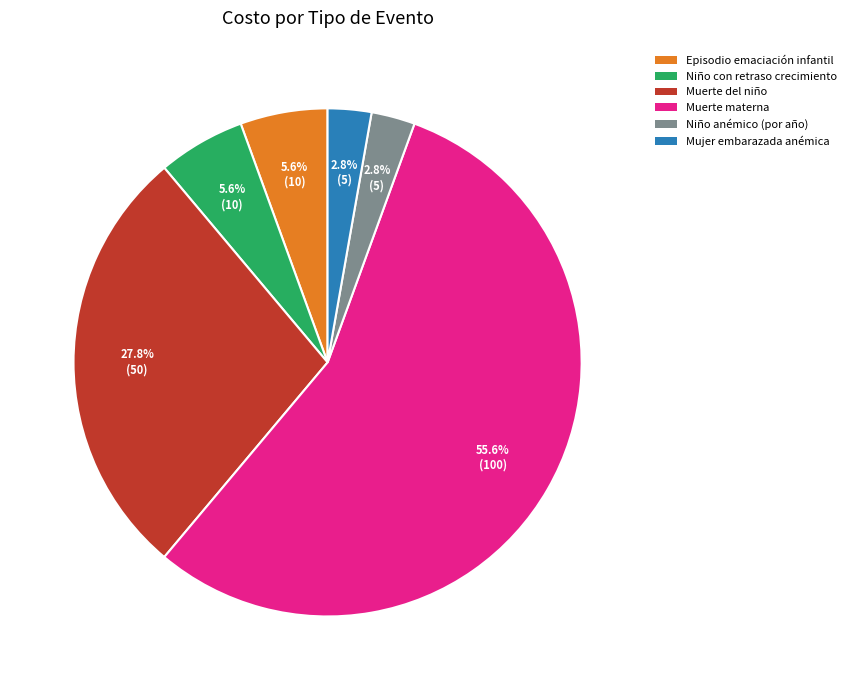

How many segments does this pie chart have?

6